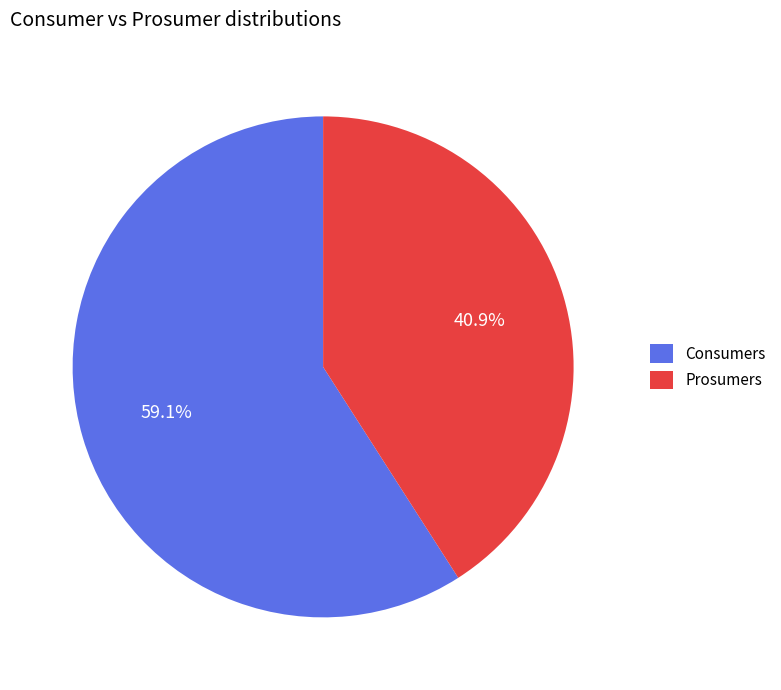

Is the sum of Prosumers and Consumers greater than half?

Yes